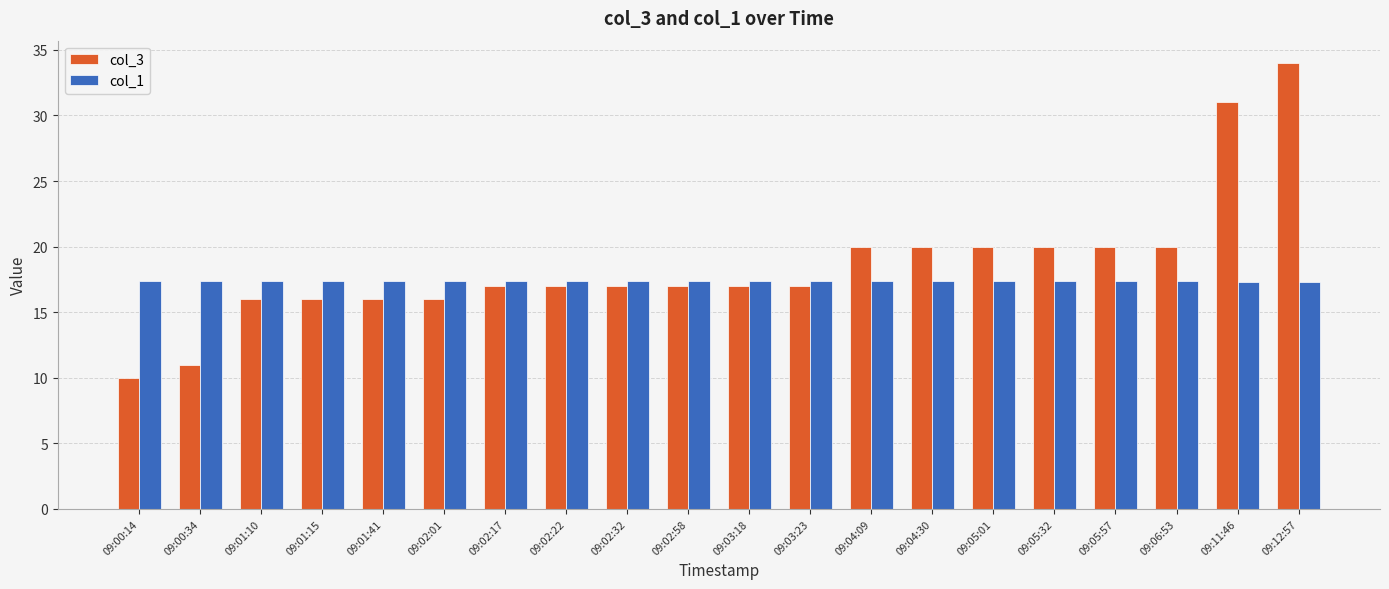

What is the maximum value for col_3?

34.0